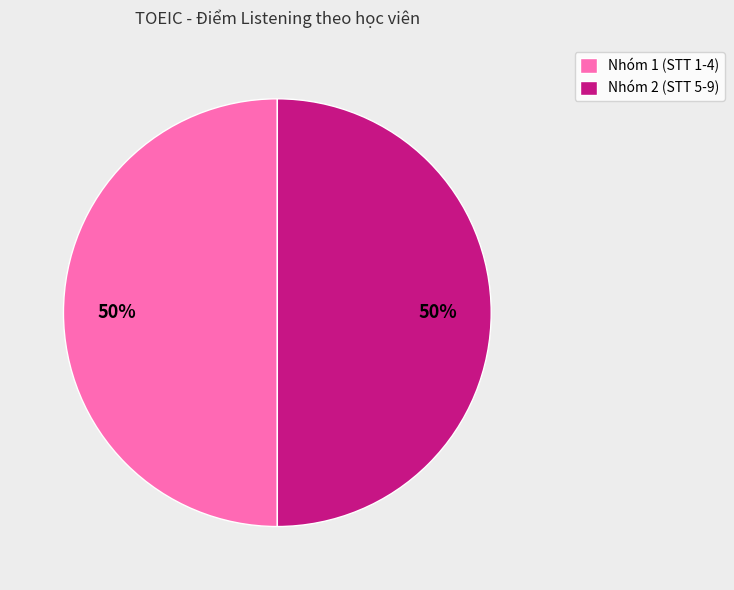

The Nhóm 1 (STT 1-4) slice represents 36% of the pie. True or false?

False